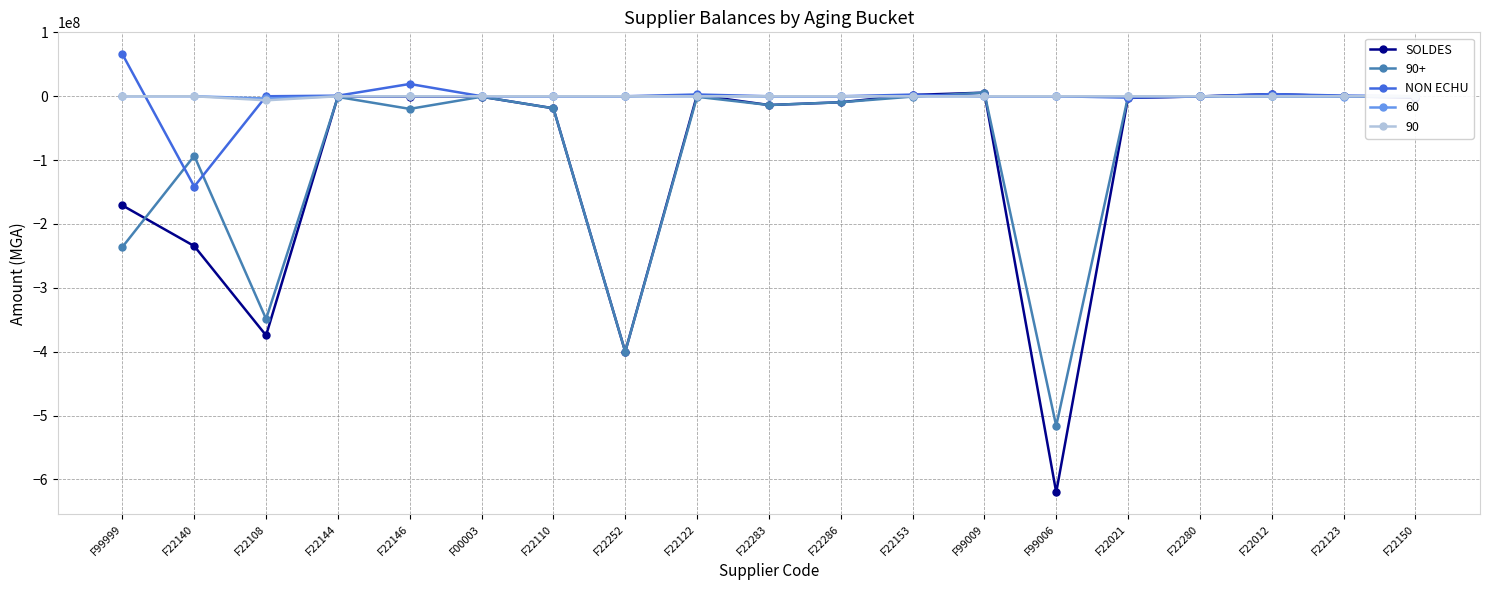

Reading right to left, what are all the values shown in this chart?

SOLDES: -2400000.0	0.0	3388120.0	-300000.0	-2600930.1	-620146839.4	5645215.9	2084820.0	-9402972.8	-13735978.2	1911000.0	-400034650.0	-18863578.1	-750000.0	-528000.0	-200000.0	-374467478.0	-234600138.2	-170965109.0
NON ECHU: 0.0	1049400.0	3388120.0	-300000.0	-2134150.4	0.0	0.0	2604570.0	0.0	0.0	2763000.0	0.0	0.0	0.0	19250000.0	900000.0	0.0	-141315138.2	65791489.0